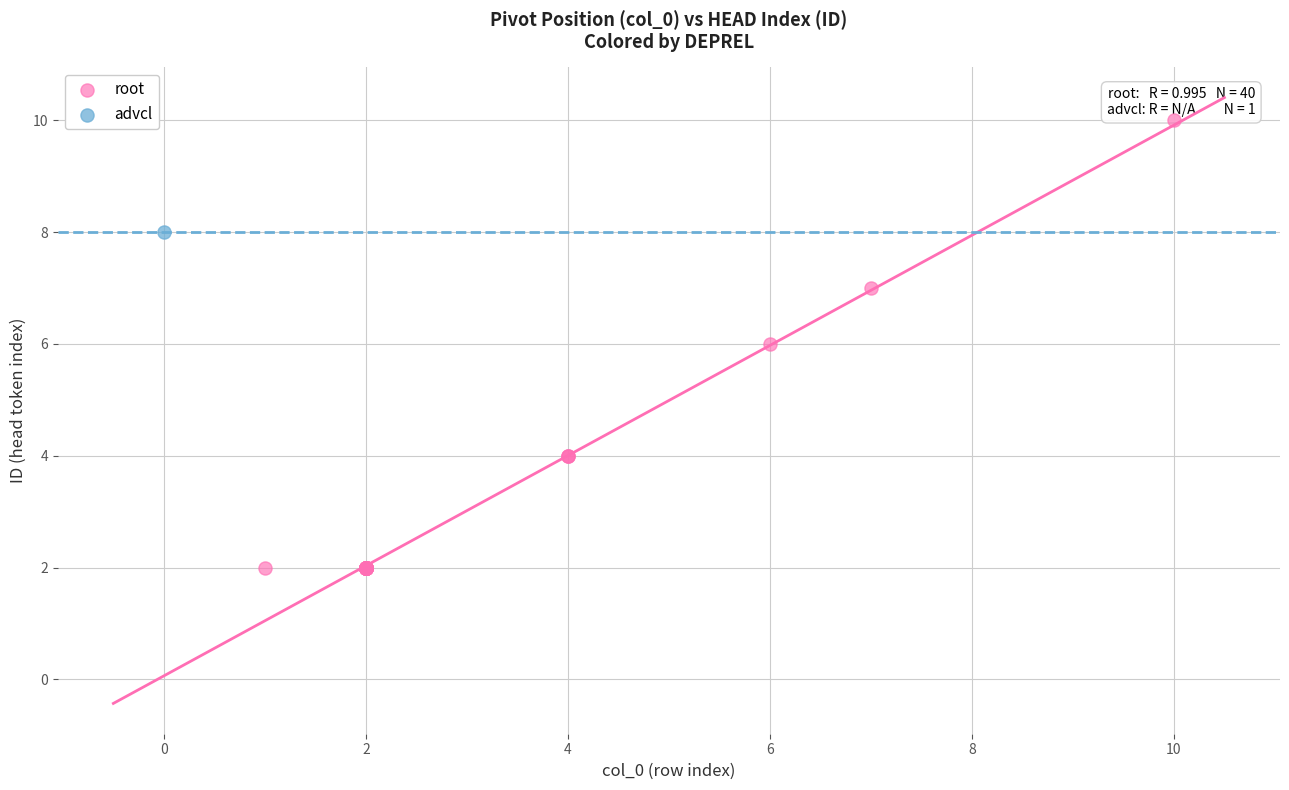

What are all the series names shown in the legend?

root, advcl